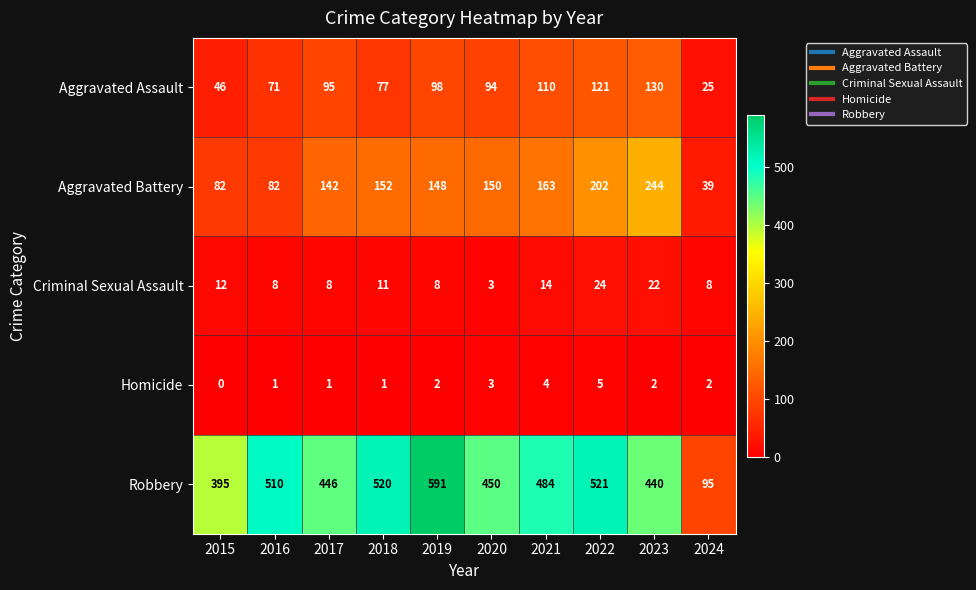

What is the lowest value of the Criminal Sexual Assault series?

3